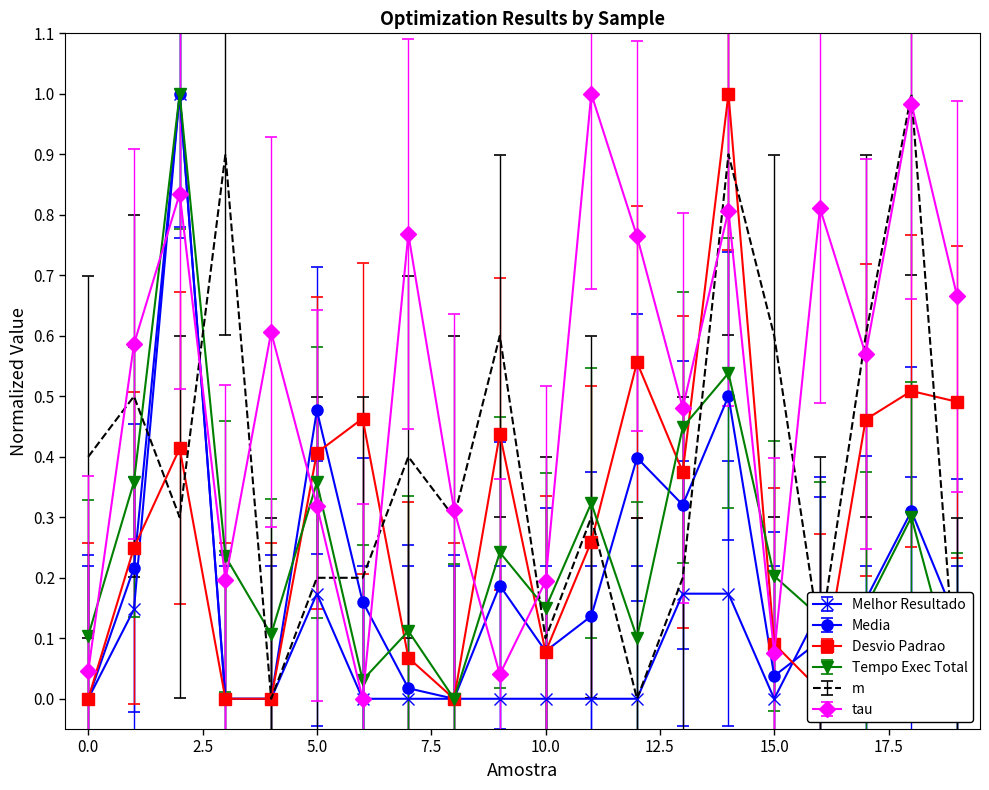

True or false: Desvio Padrao has more than 1 interior local peaks.

True